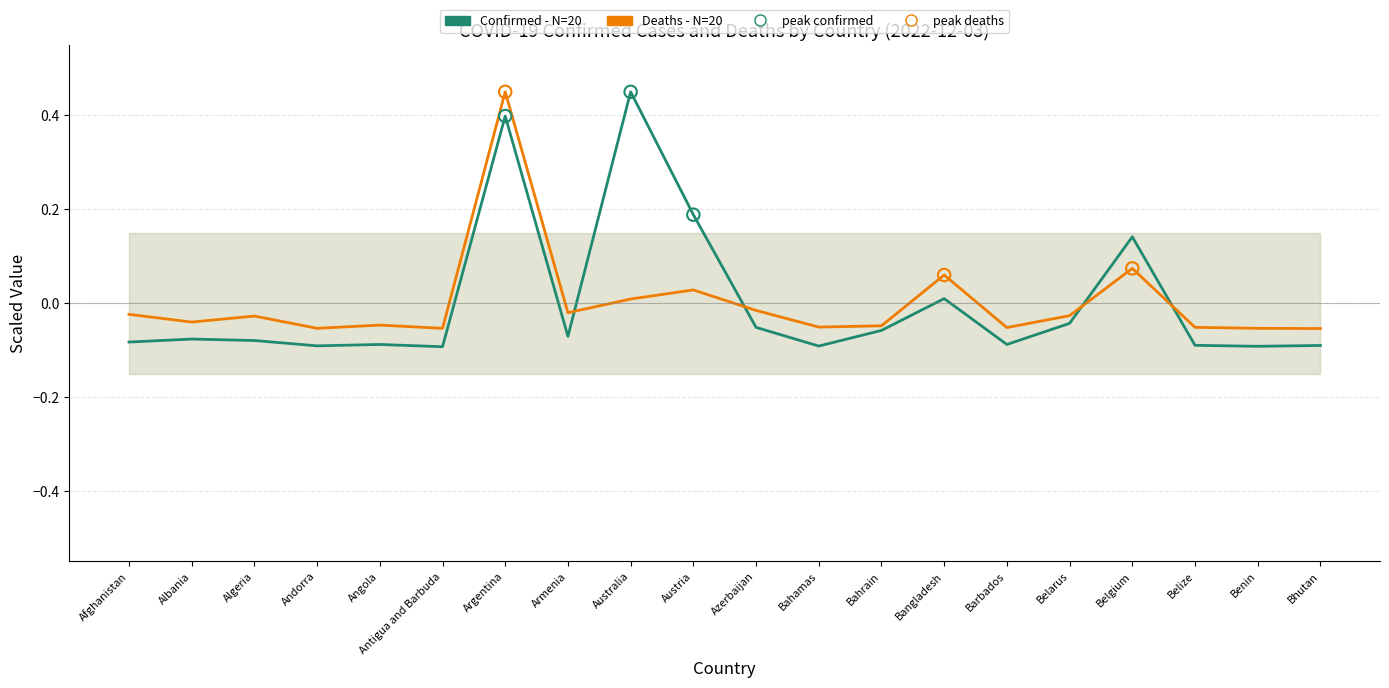

Which series contains the highest Y value?

Confirmed - N=20